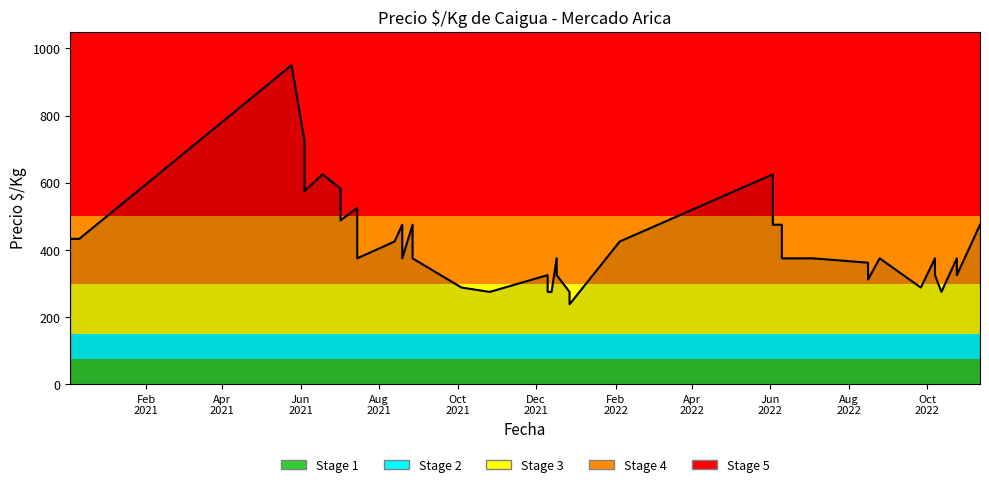

What is the label of the 1st point from the left?

Feb
2021